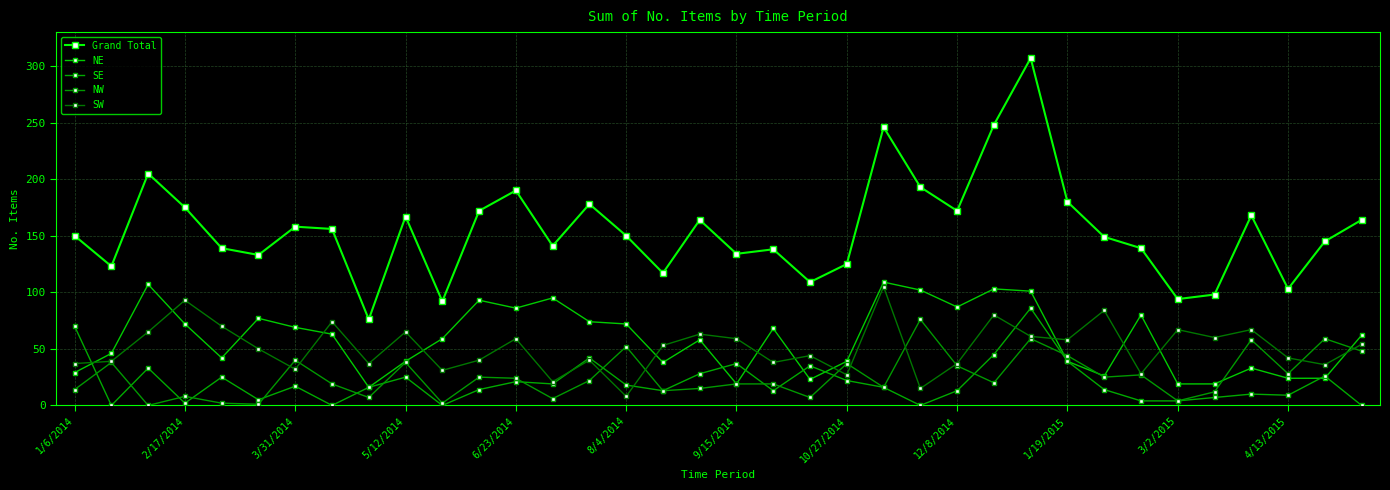

What is the difference between the second highest and minimum values in the NW series?

59